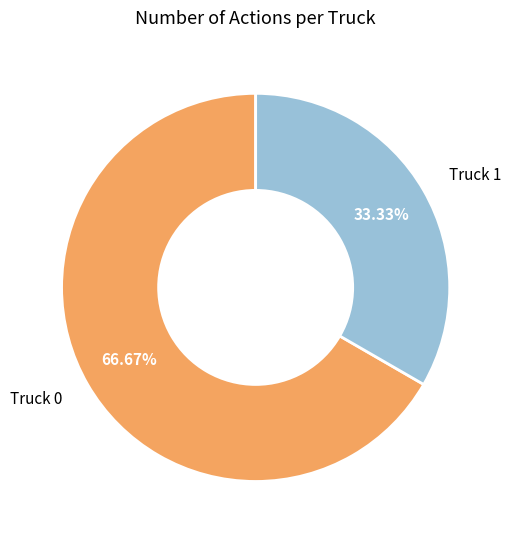

True or false: Truck 1 accounts for 19% of the total.

False